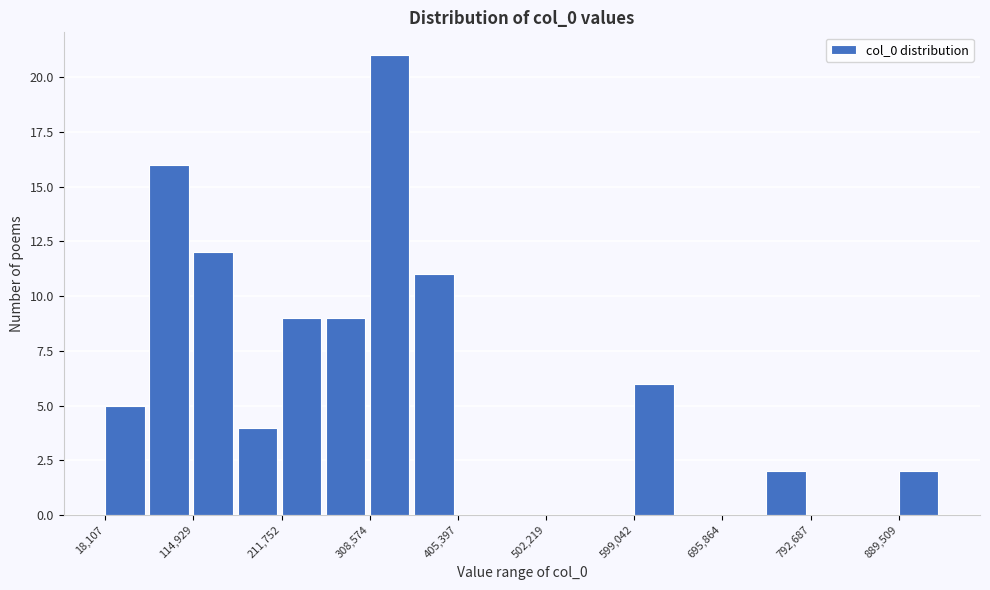

Which range on the x-axis has the tallest bar?

310000 to 360000